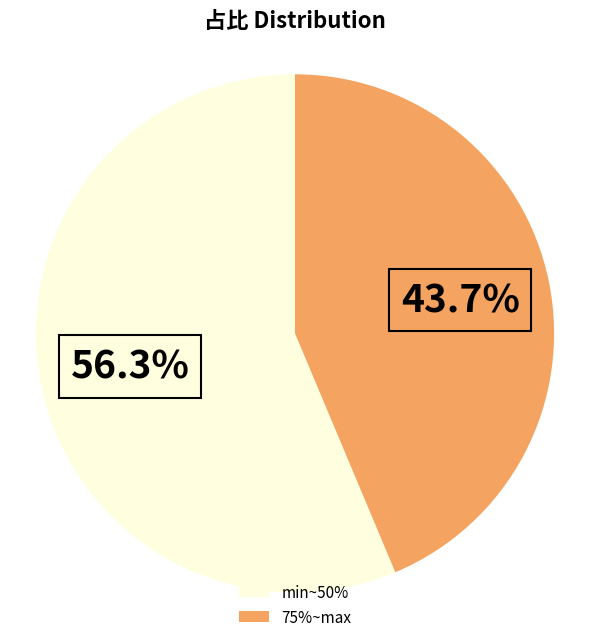

How many segments does this pie chart have?

2